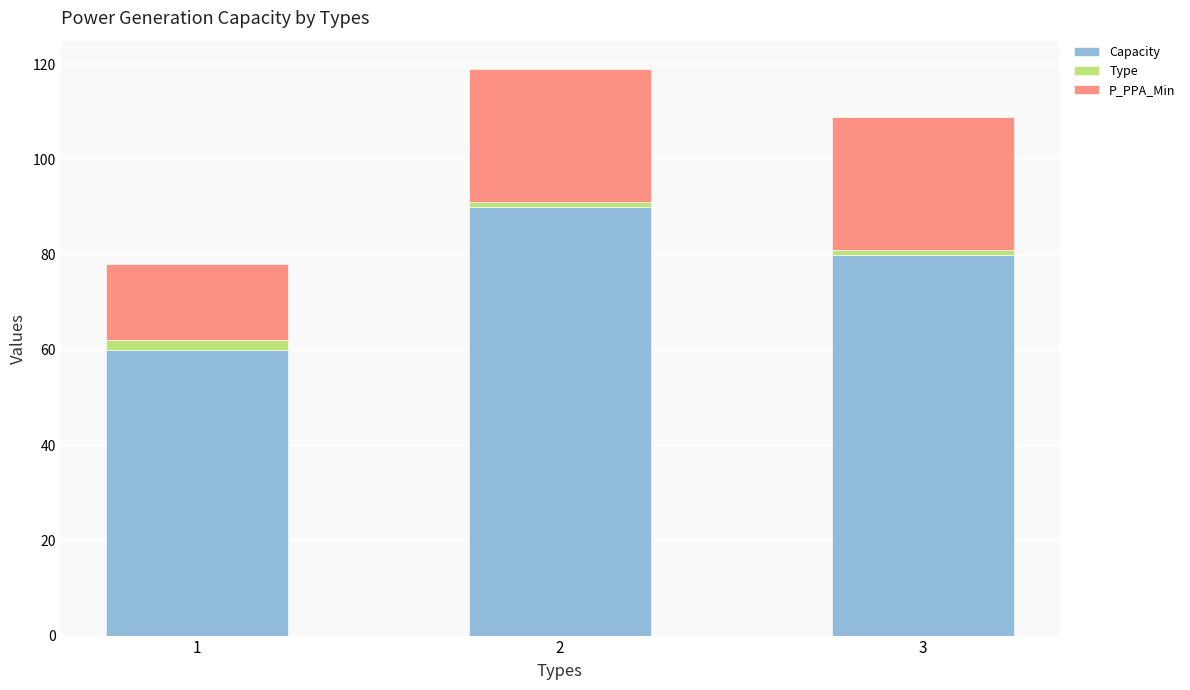

What is the maximum value for Capacity?

90